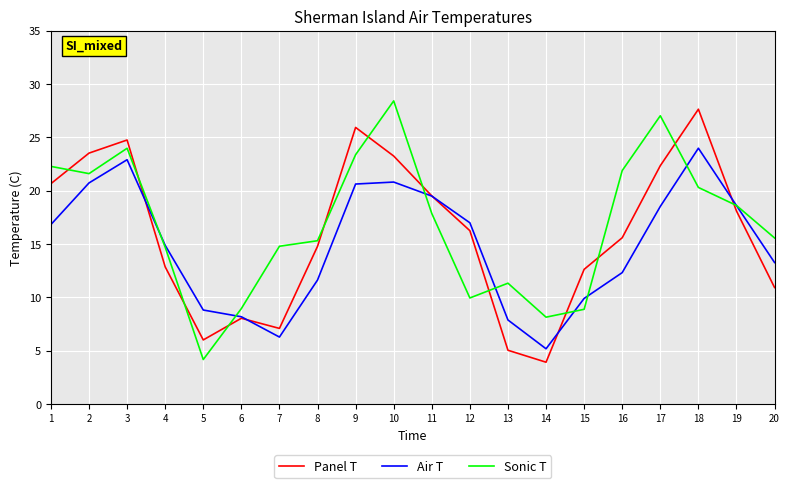

Read the Air T value at 8.

11.6